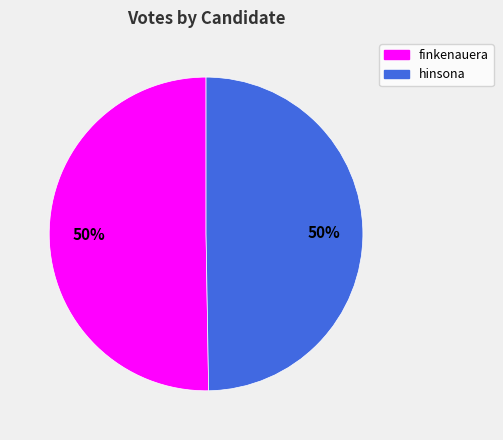

To the nearest percent, what is the average slice percentage?

50%